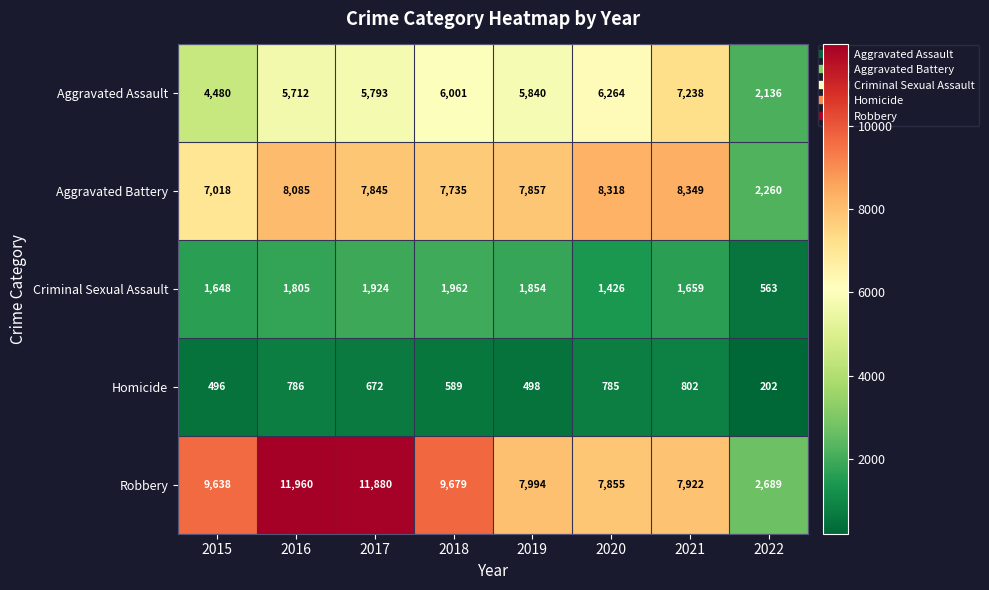

Which series has the largest total across all categories?

Robbery